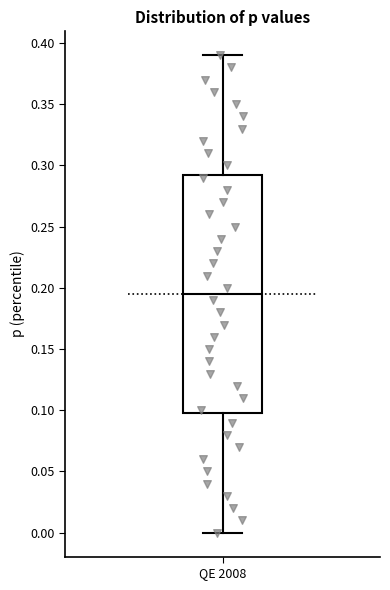

Read this box plot against the y-axis: the position of the median line, the range covered by the box, and the ends of both whiskers. The values are not printed on the chart, so give them approximately, as read against the axis.

median 0.195, box 0.100 to 0.295, whiskers 0.000 to 0.390